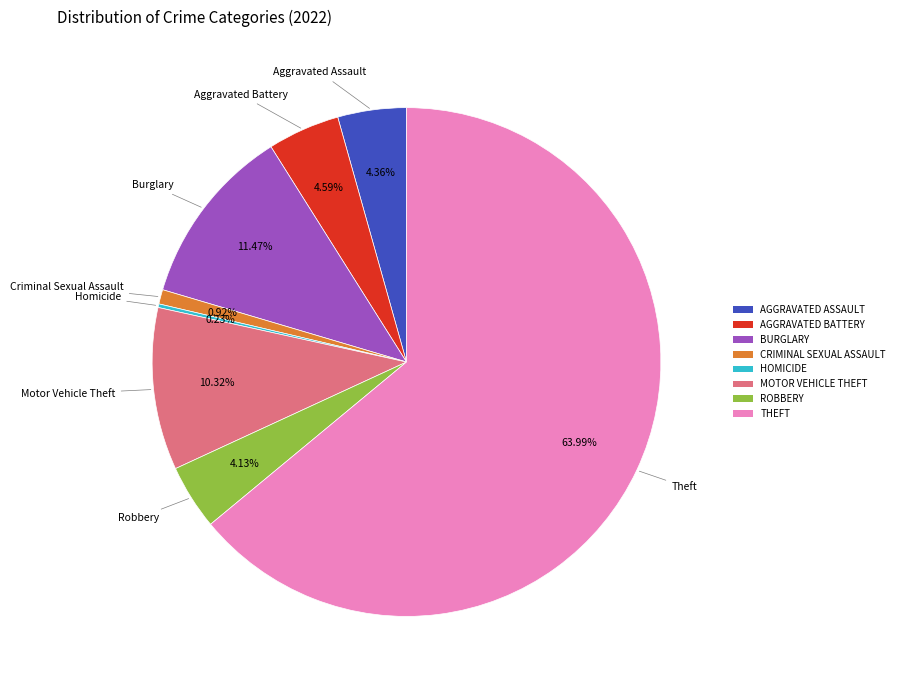

What is the majority slice?

THEFT